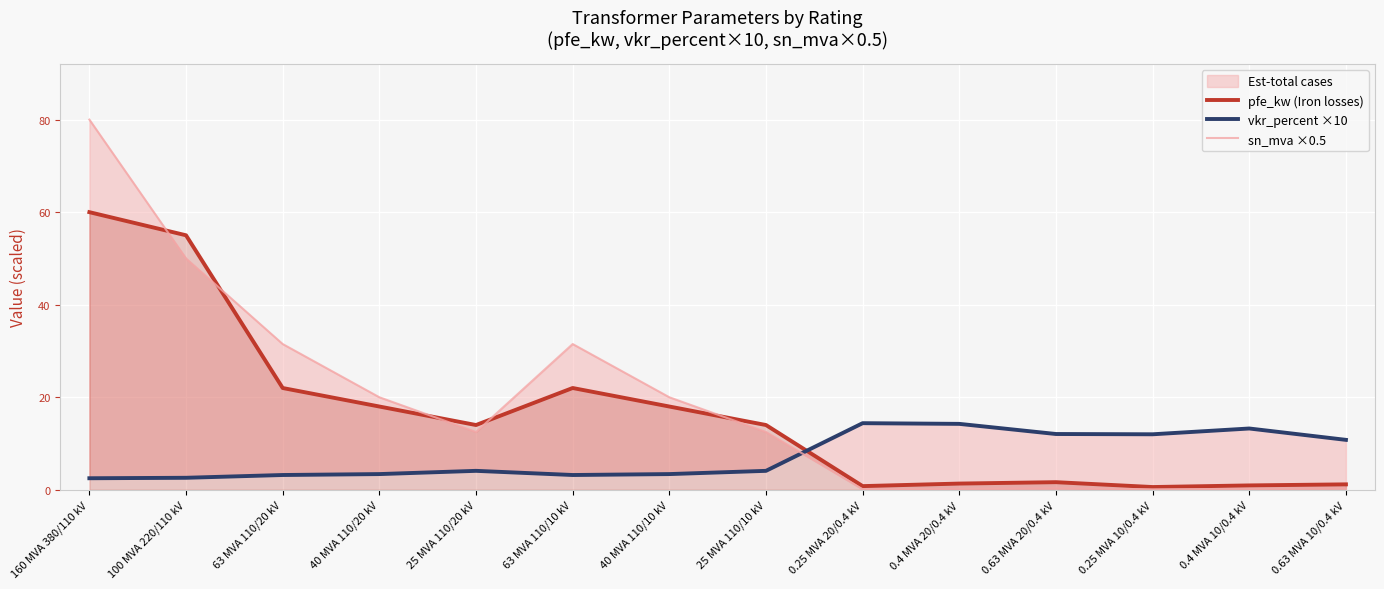

What is the total value across all series at 40 MVA 110/10 kV?

41.4